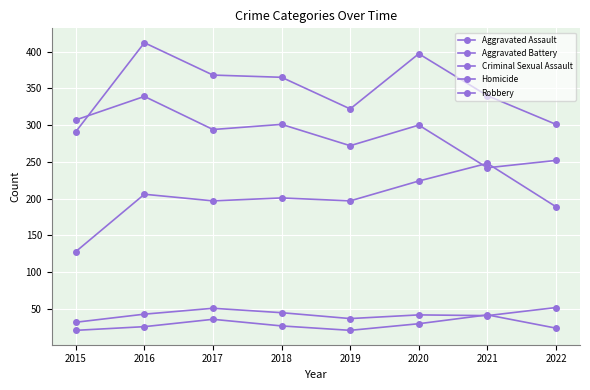

True or false: Homicide has a value of 36 at 2017.

True